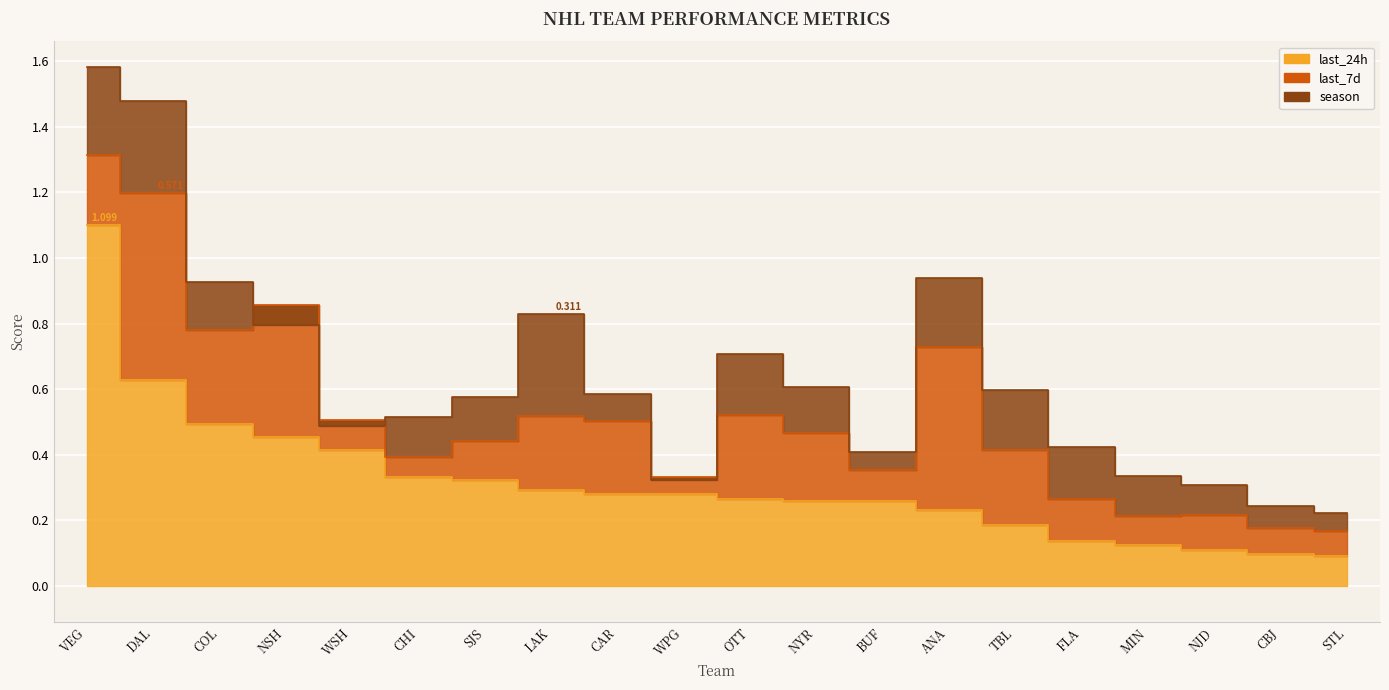

What is the greatest value displayed?

1.1